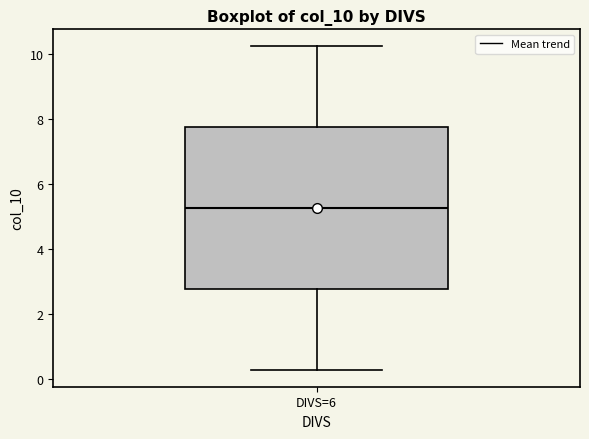

Read this box plot against the y-axis: the position of the median line, the range covered by the box, and the ends of both whiskers. The values are not printed on the chart, so give them approximately, as read against the axis.

median 5.2, box 2.8 to 7.8, whiskers 0.2 to 10.2